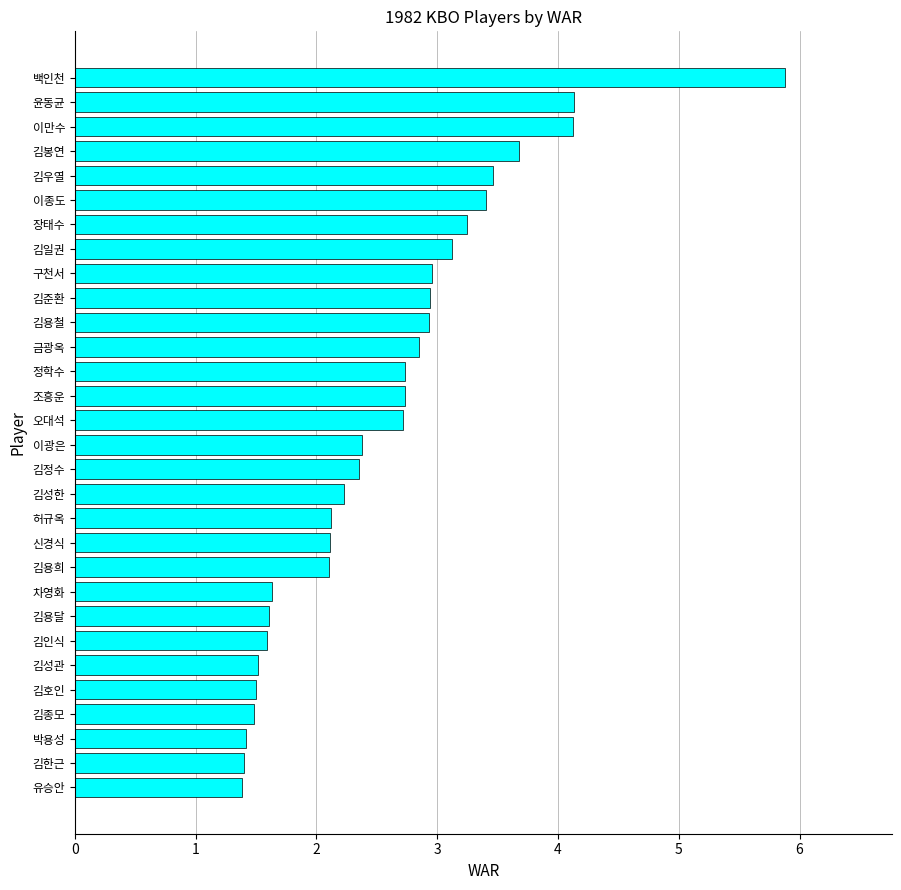

What is the change in value from 차영화 to 윤동균?

+2.5